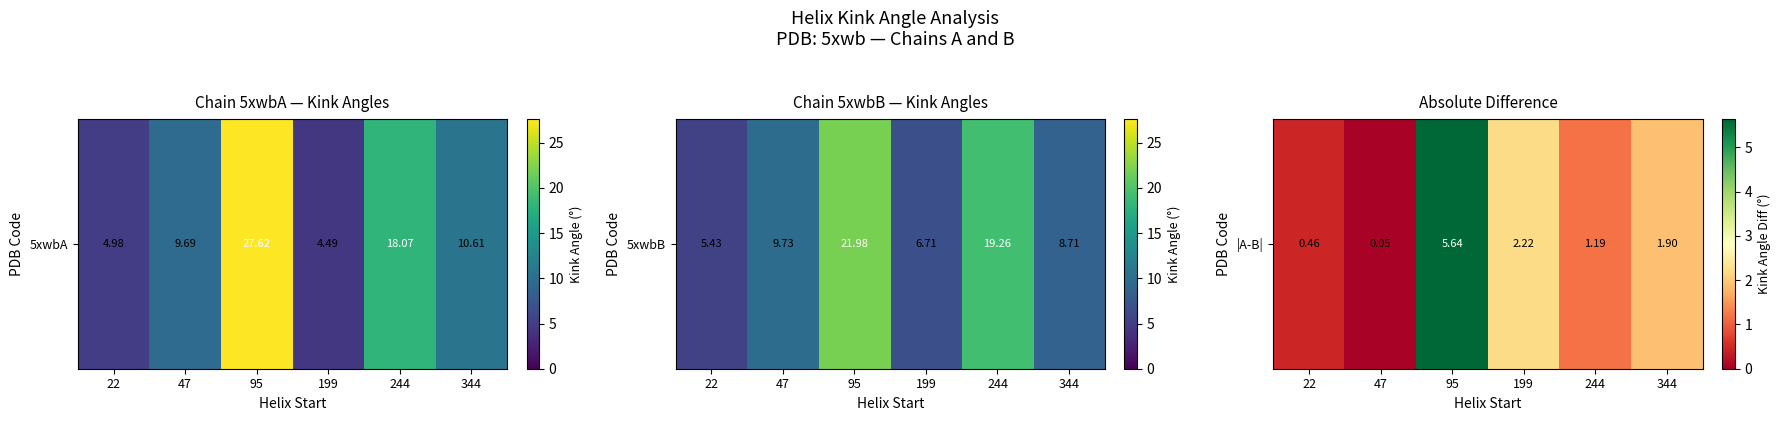

The chart shows a value of 0.3 at 22. True or false?

False